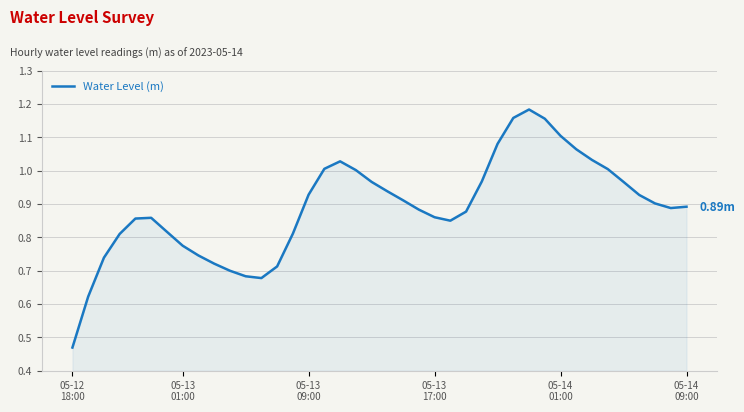

How many lines are shown in the chart?

1